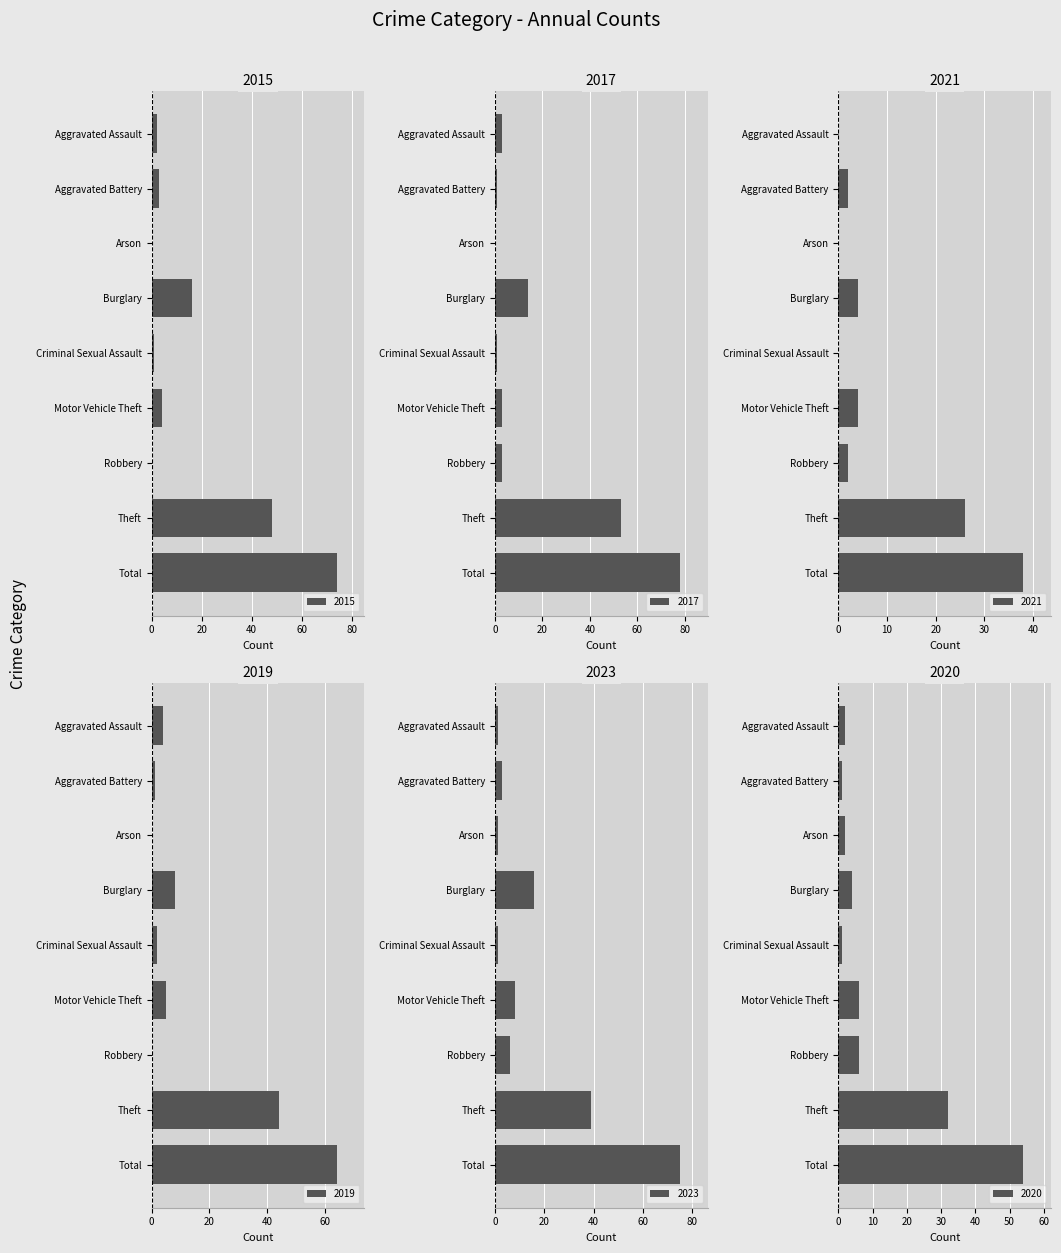

Between Arson and Aggravated Battery, which is larger?

Aggravated Battery